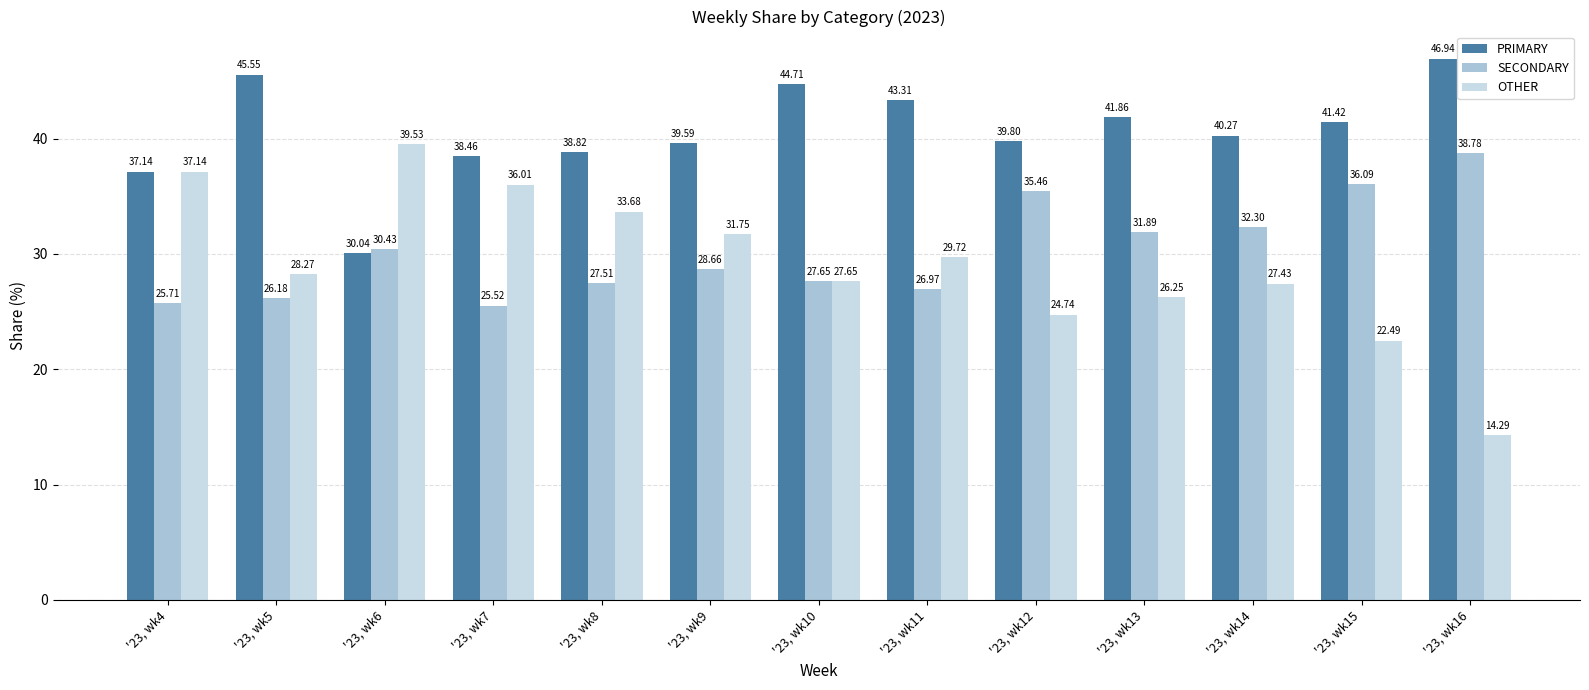

What is the spread (max minus min) of values at '23, wk16?

32.7